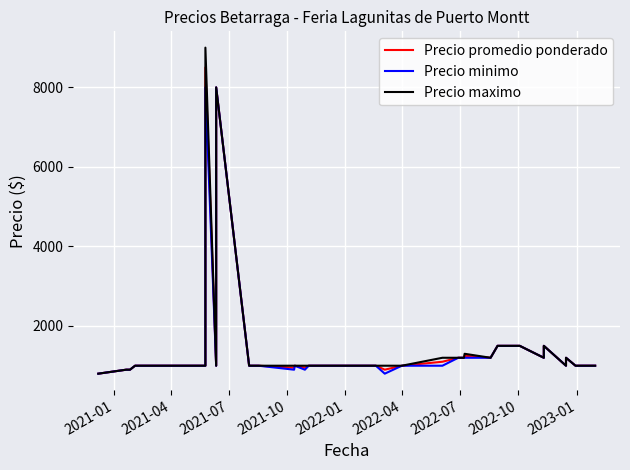

True or false: Precio maximo and Precio promedio ponderado cross at least once.

False